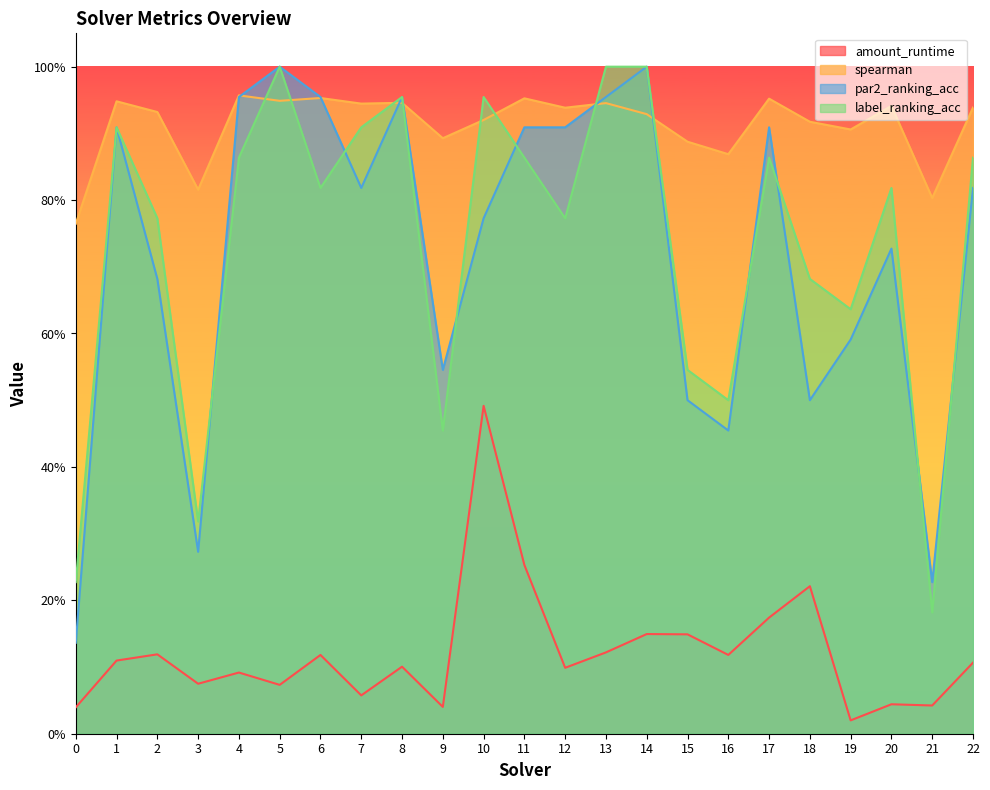

Which series has the widest spread of values?

par2_ranking_acc